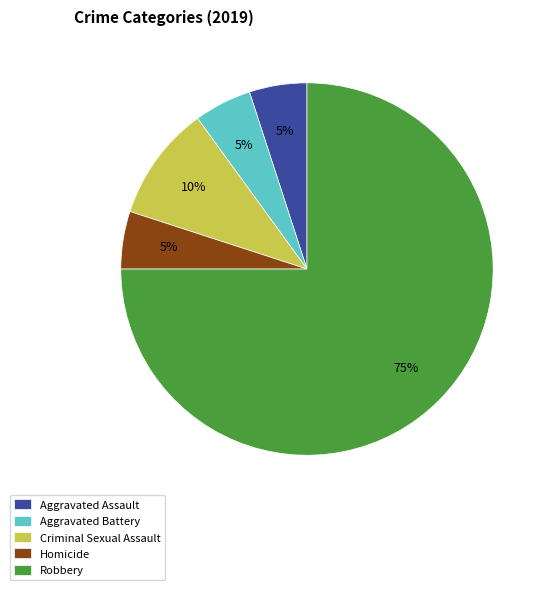

True or false: Criminal Sexual Assault accounts for 1% of the total.

False